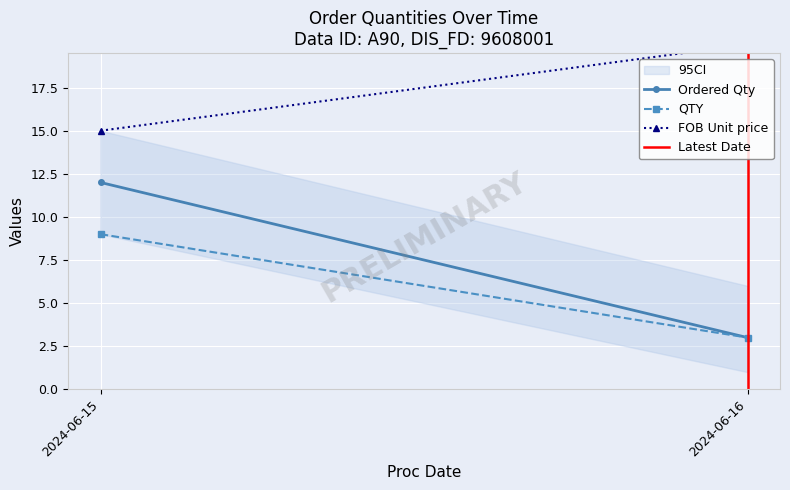

What is the difference between the maximum and minimum values in the QTY series?

6